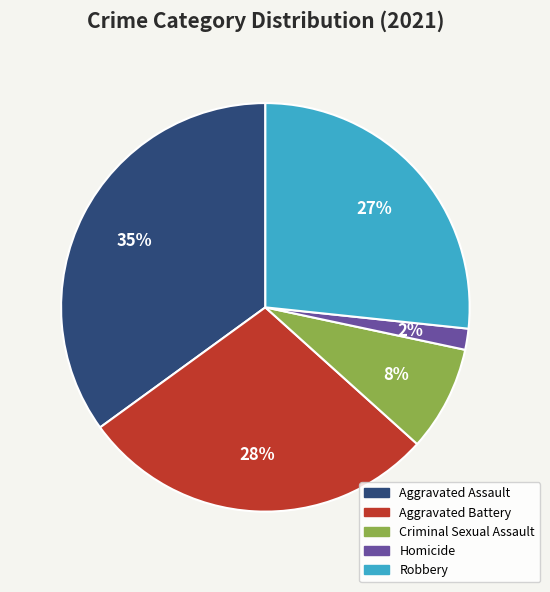

Rank the categories by value from highest to lowest.

Aggravated Assault, Aggravated Battery, Robbery, Criminal Sexual Assault, Homicide